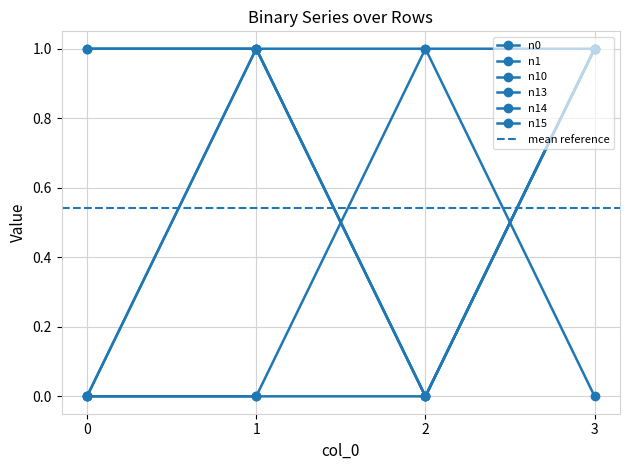

Count the n10 values in the range 1 to 2.

3